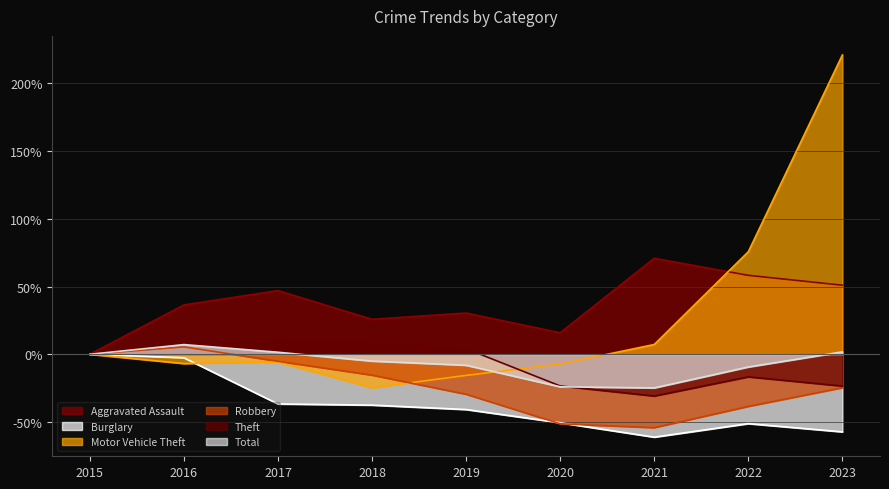

How many intersections are there between Total and Motor Vehicle Theft?

1